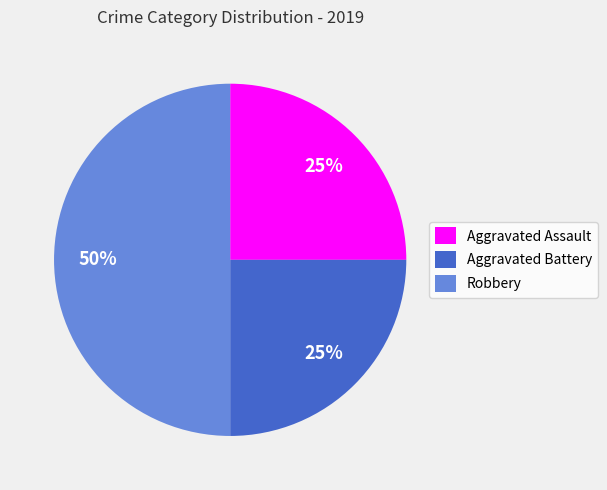

How many segments does this pie chart have?

3